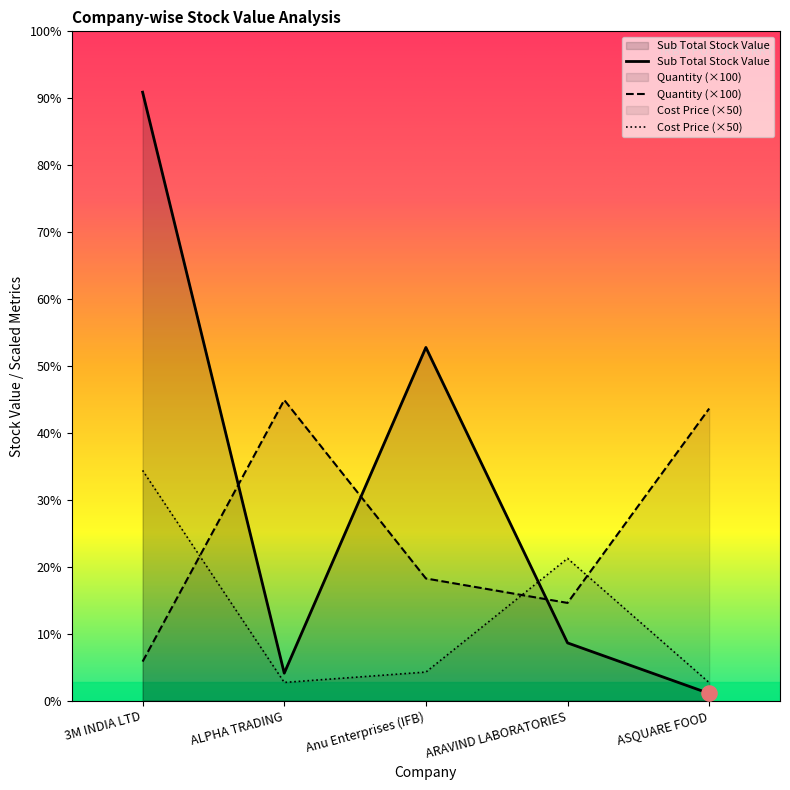

Which series has the widest spread of Y values?

Sub Total Stock Value